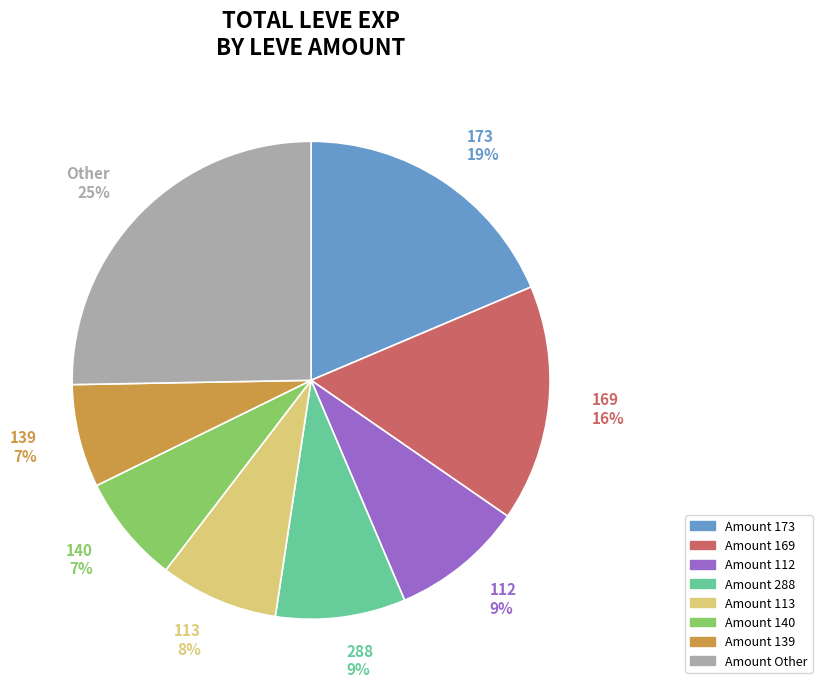

To the nearest percent, what is the average slice percentage?

12%